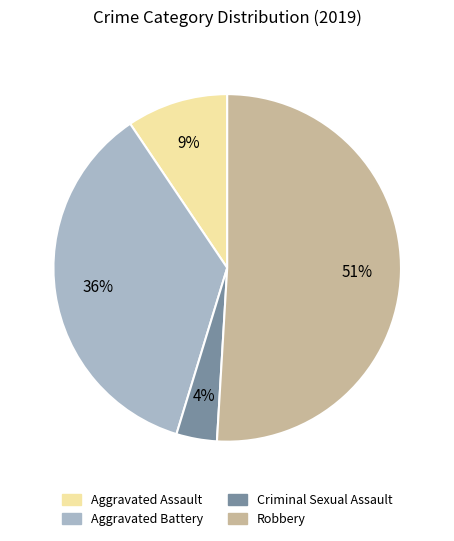

Which has a higher value, Aggravated Battery or Aggravated Assault?

Aggravated Battery